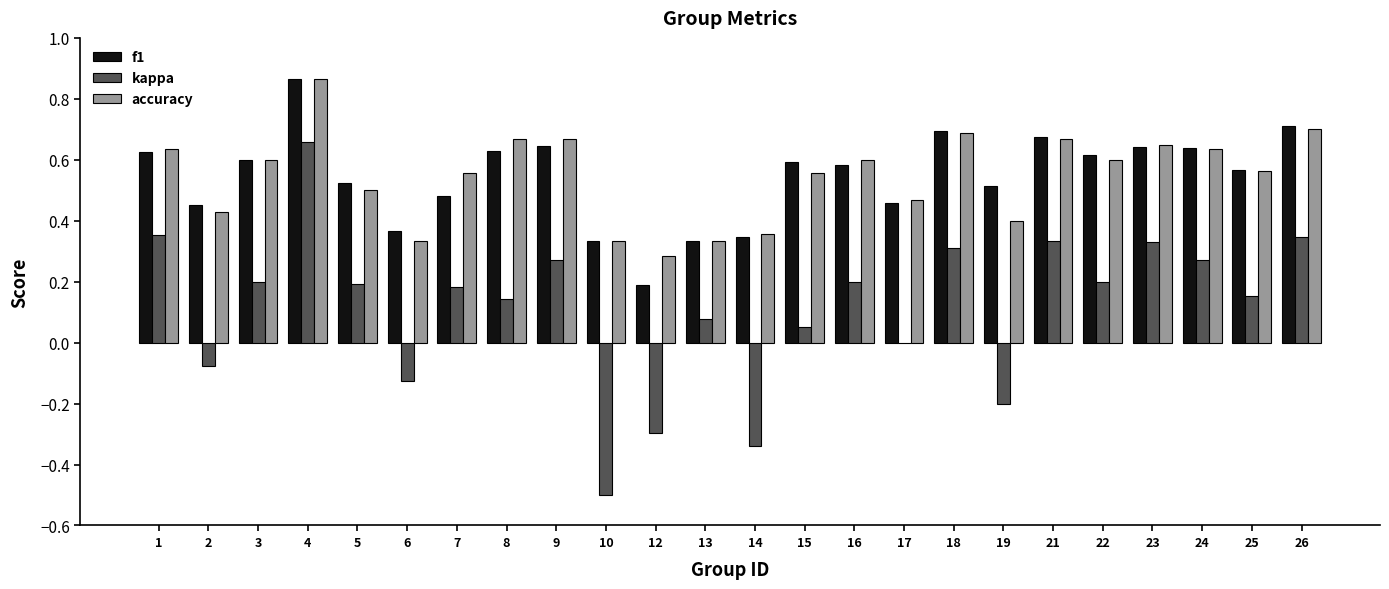

What is the sum of the f1 values at 26 and 9?

1.4